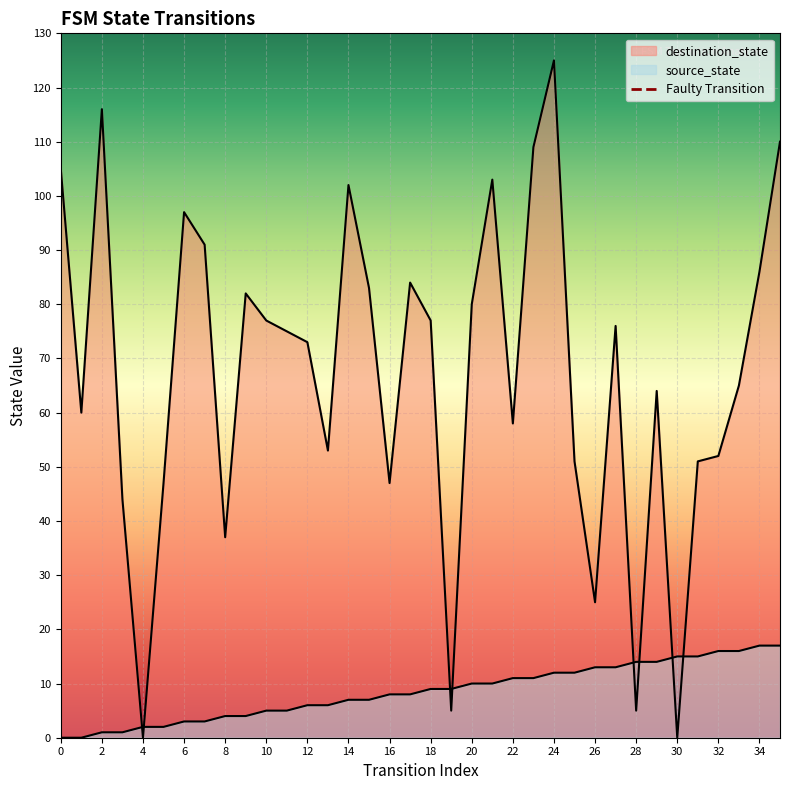

Is it true that the value at 2 is 0?

False